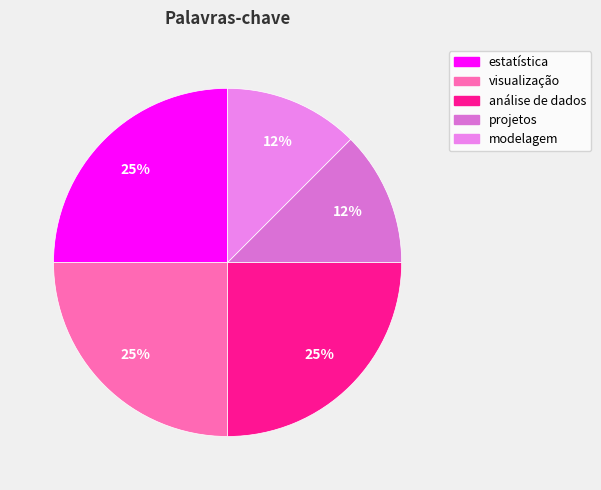

What percentage is the modelagem slice, to the nearest percent?

12%